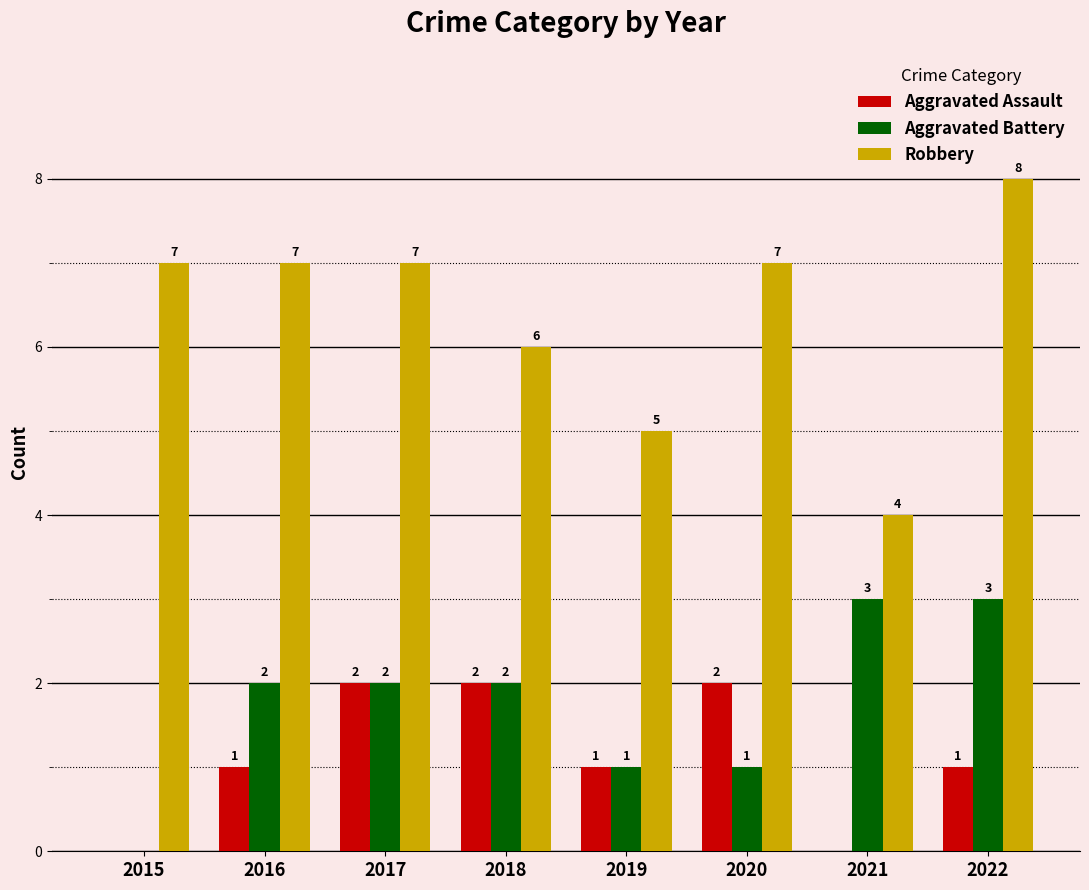

How many Aggravated Assault values are between 1 and 2?

6